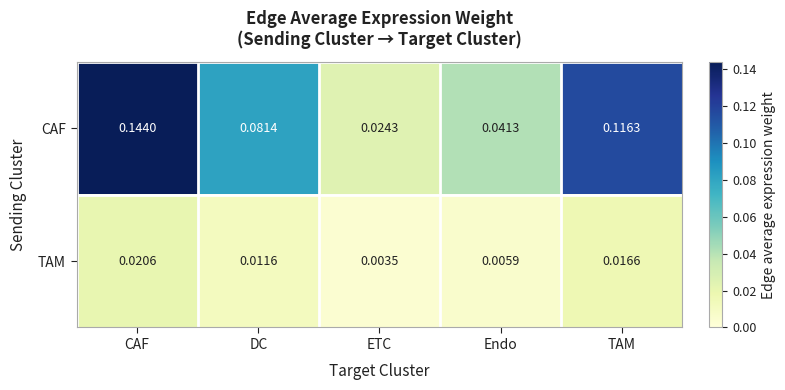

Where is TAM nearest to the value 0?

ETC